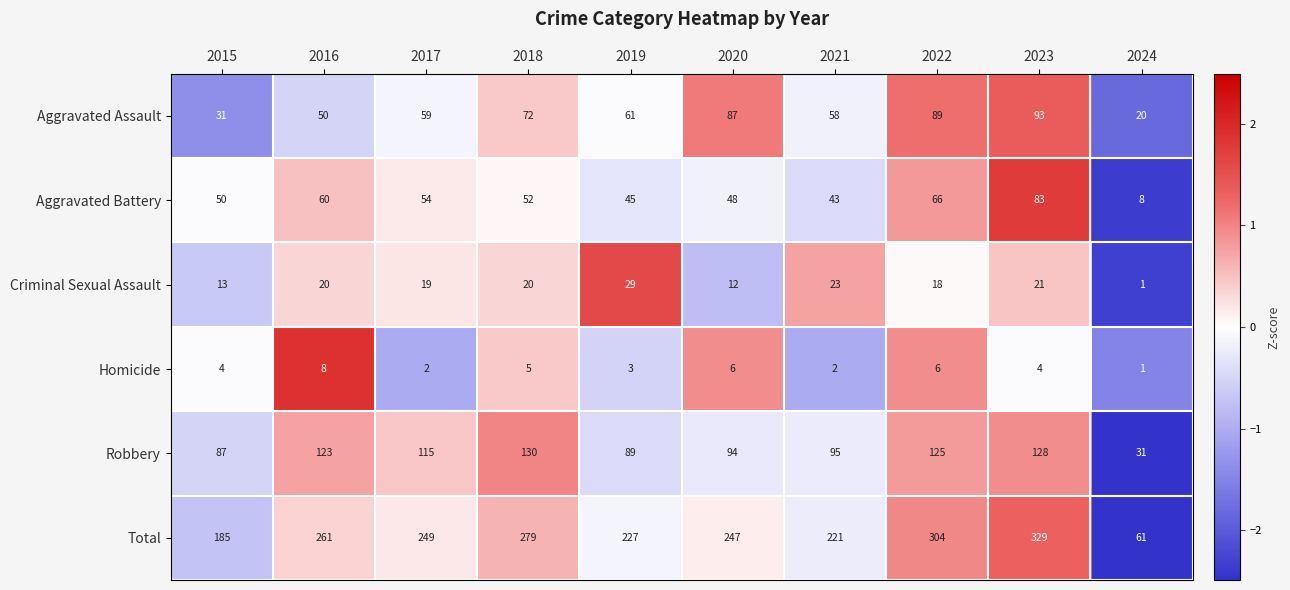

At which category does the chart reach its peak across all series?

2023